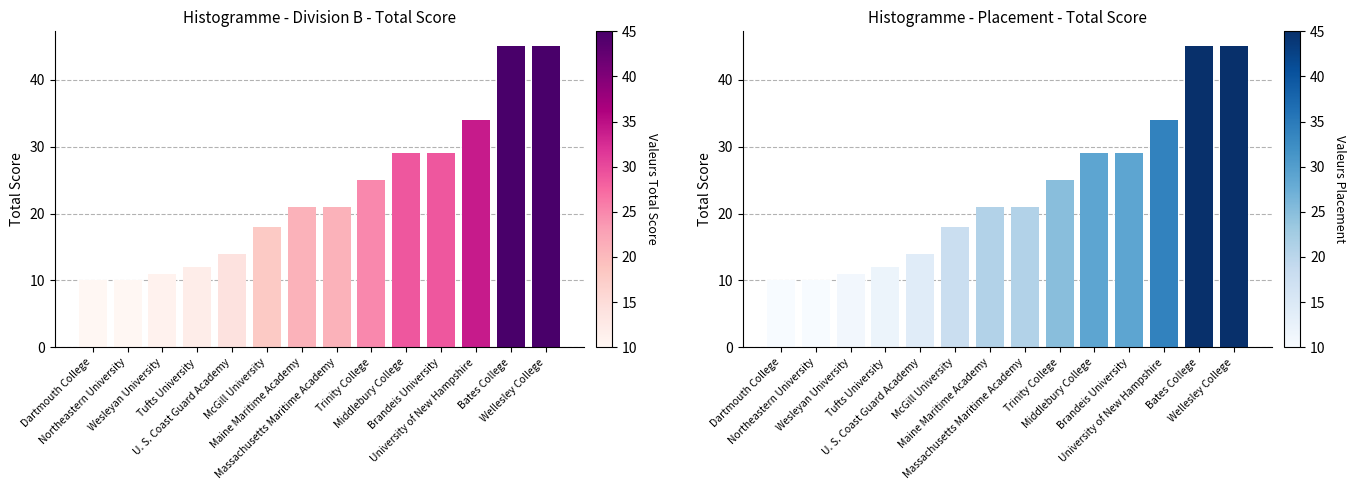

Reading right to left, transcribe all the data shown in this chart.

Wellesley College=45	Bates College=45	University of New Hampshire=34	Brandeis University=29	Middlebury College=29	Trinity College=25	Massachusetts Maritime Academy=21	Maine Maritime Academy=21	McGill University=18	U. S. Coast Guard Academy=14	Tufts University=12	Wesleyan University=11	Northeastern University=10	Dartmouth College=10